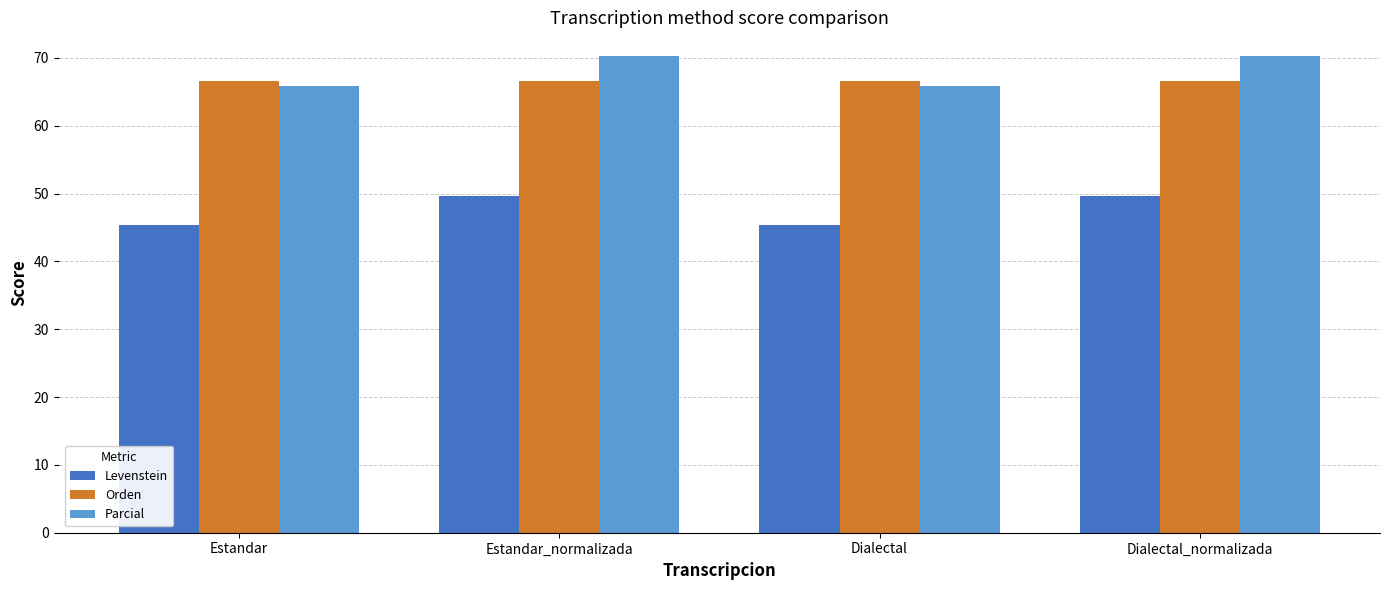

Reading right to left, extract all data points from this chart.

Levenstein: 49.6	45.3	49.6	45.3
Orden: 66.7	66.7	66.7	66.7
Parcial: 70.3	65.8	70.3	65.8